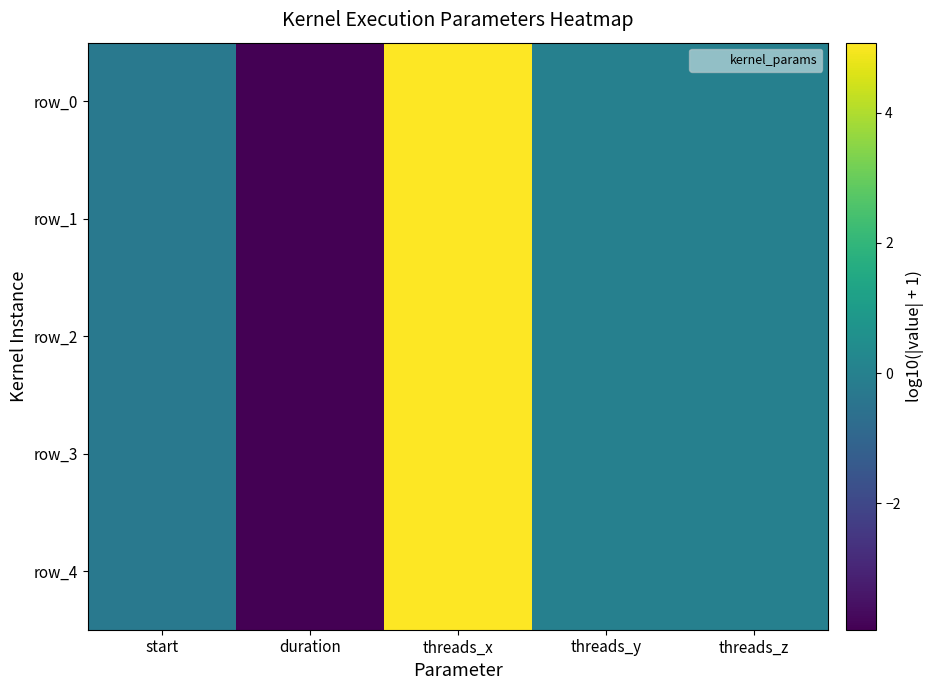

What is the average value of the row_1 series?

0.2